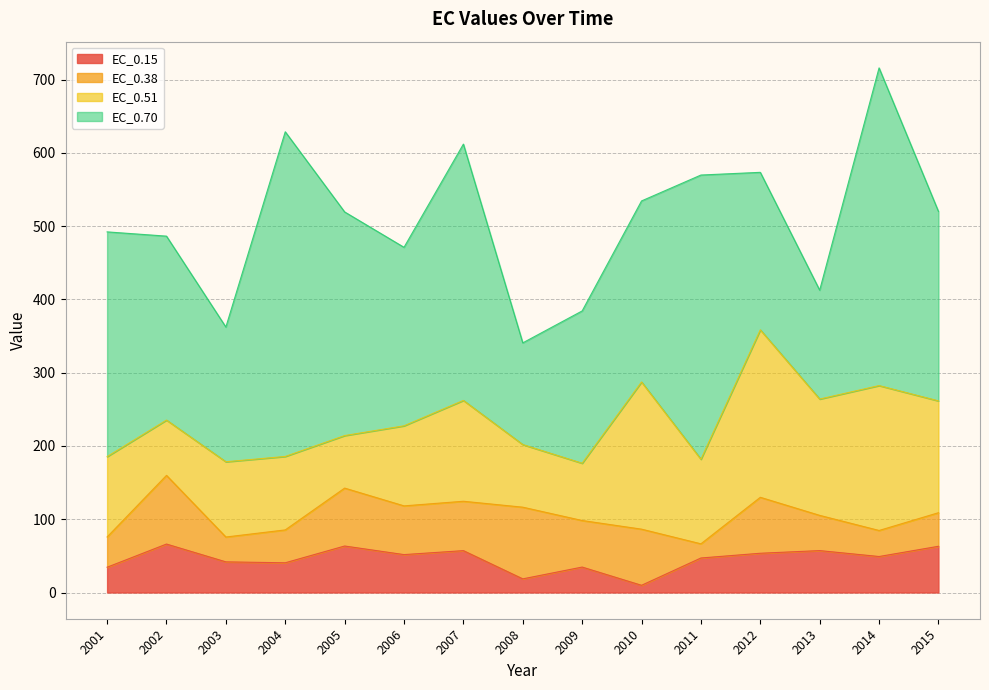

Which series has the largest total across all categories?

EC_0.70